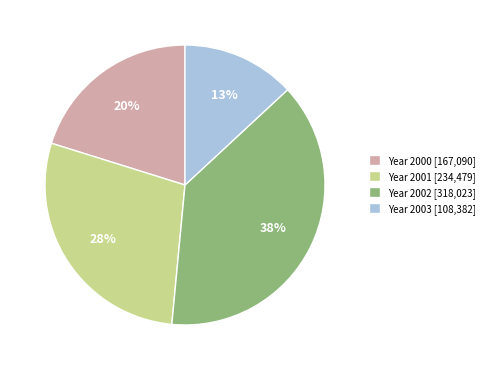

Is the sum of Year 2003 [108,382] and Year 2001 [234,479] greater than half?

No